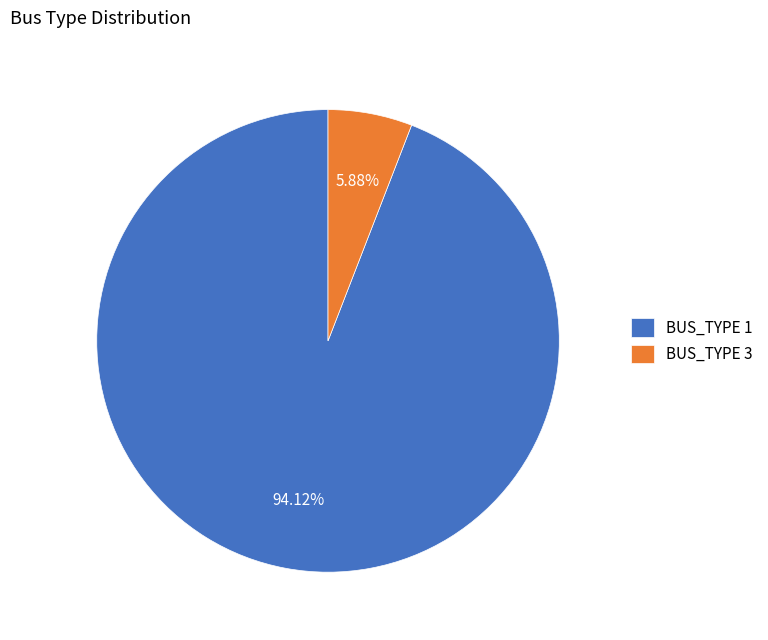

Combined, do BUS_TYPE 1 and BUS_TYPE 3 account for over 50%?

Yes